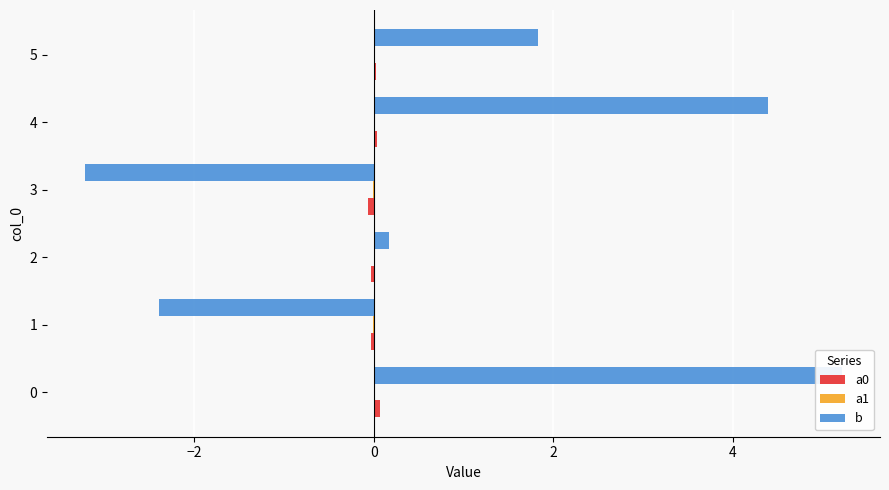

List the series in order of their peak value, highest first.

b, a0, a1